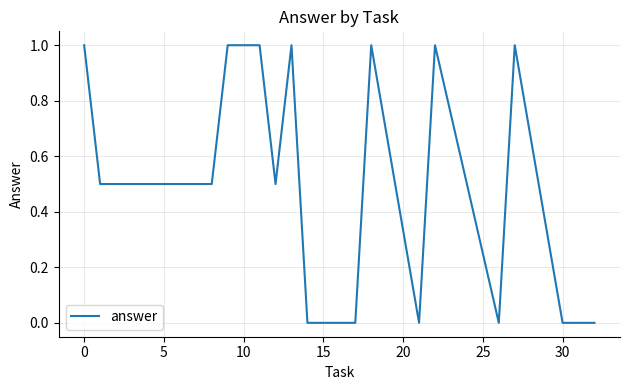

Reading left to right, what are all the values shown in this chart?

1.0	0.5	0.5	0.5	0.5	1.0	1.0	1.0	0.5	1.0	0.0	0.0	0.0	1.0	0.0	1.0	0.0	1.0	0.0	0.0